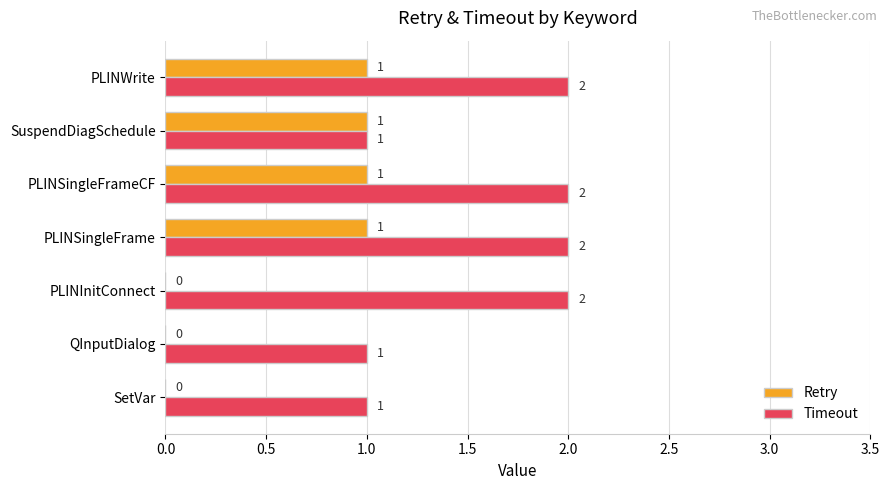

What is the sum of all Retry values?

4